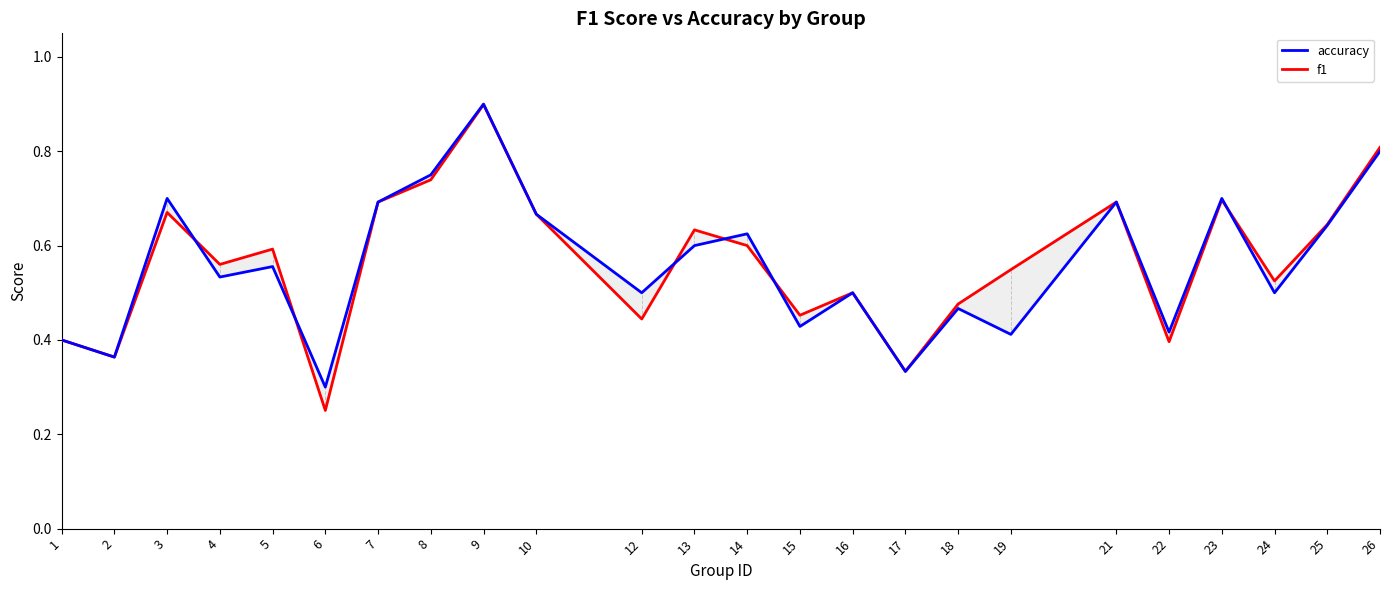

What is the maximum value shown in the chart?

0.9